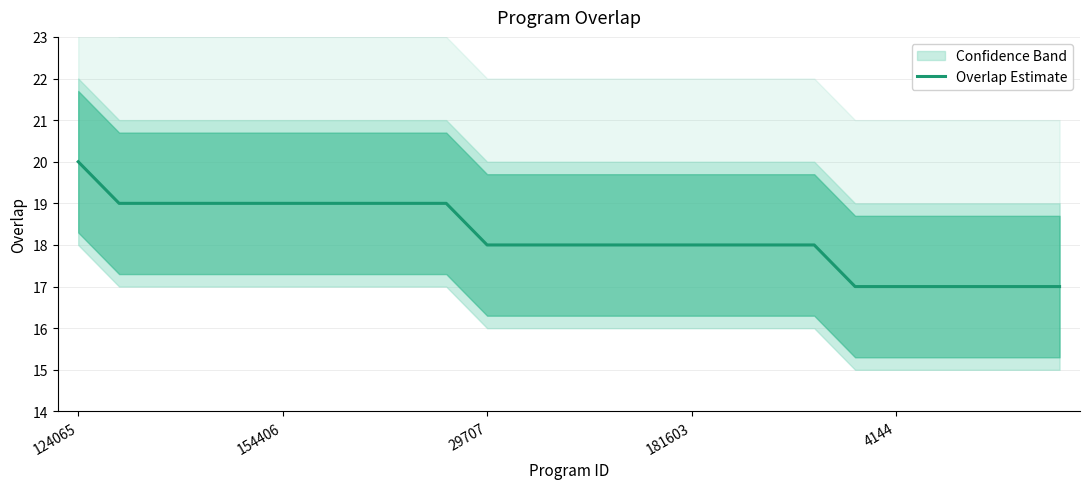

How many categories are shown in the chart?

25